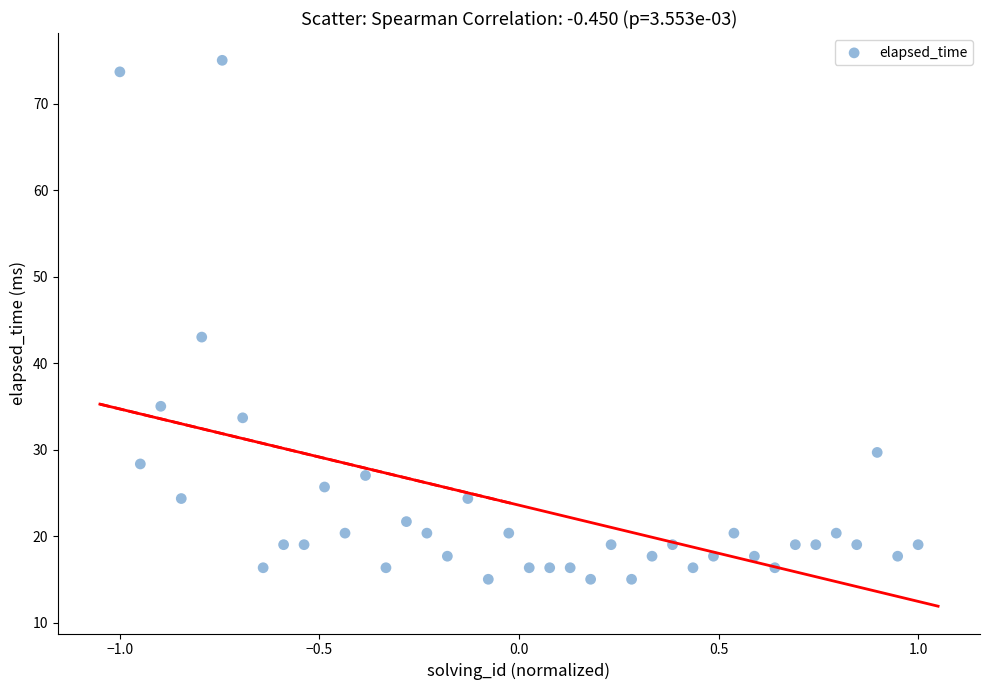

What Y value in the scatter plot is closest to 45?

43.0